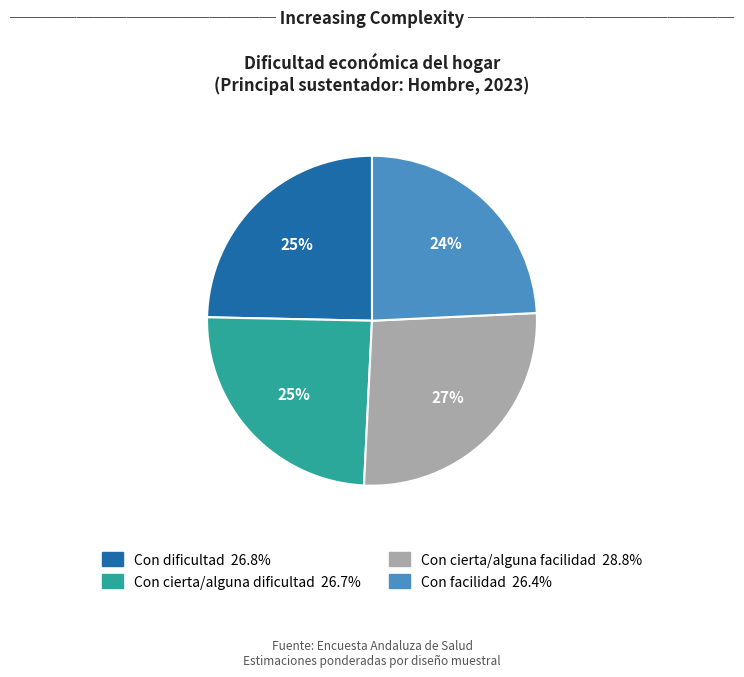

How many slices are in this pie chart?

4